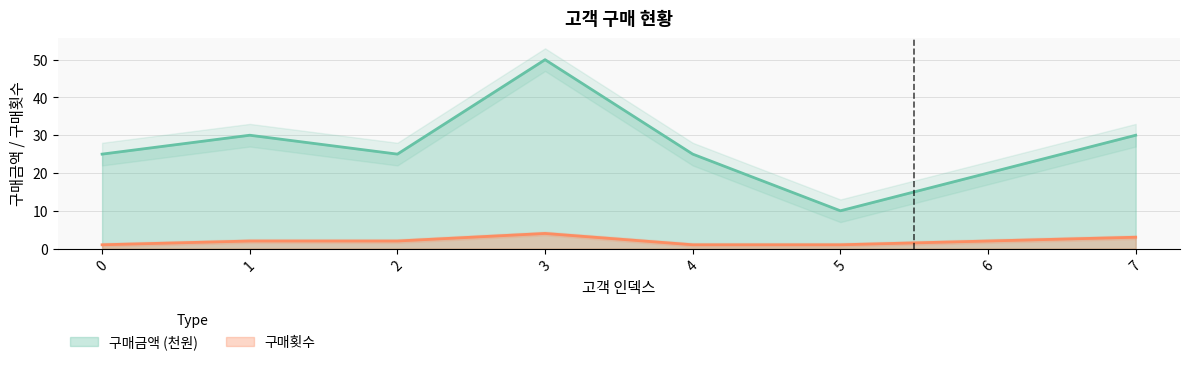

The 구매금액 (천원) series shows 25 at 0. True or false?

True